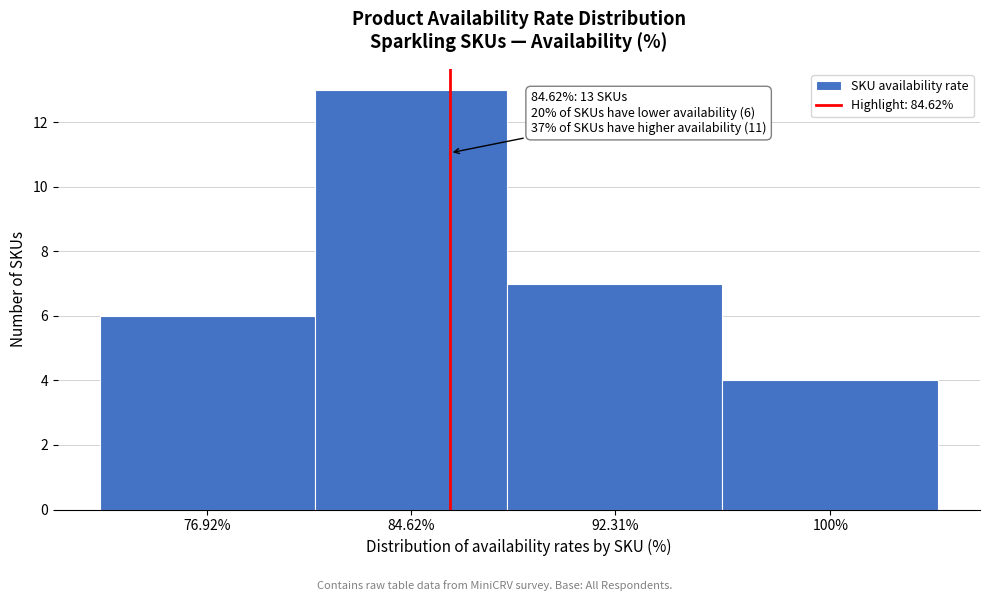

Reading left to right, extract all data points from this chart.

76.92%=6	84.62%=13	92.31%=7	100%=4